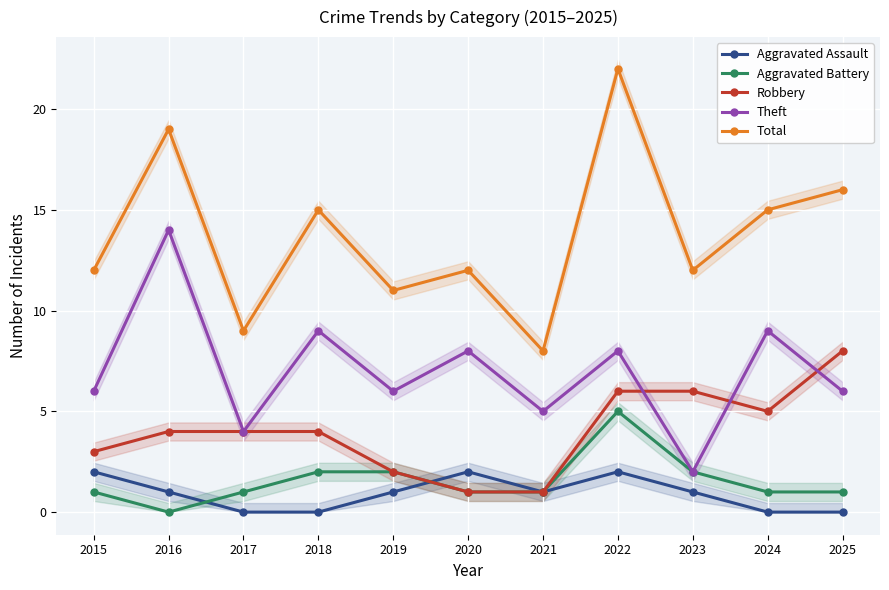

Where is Theft nearest to the value 8?

2020